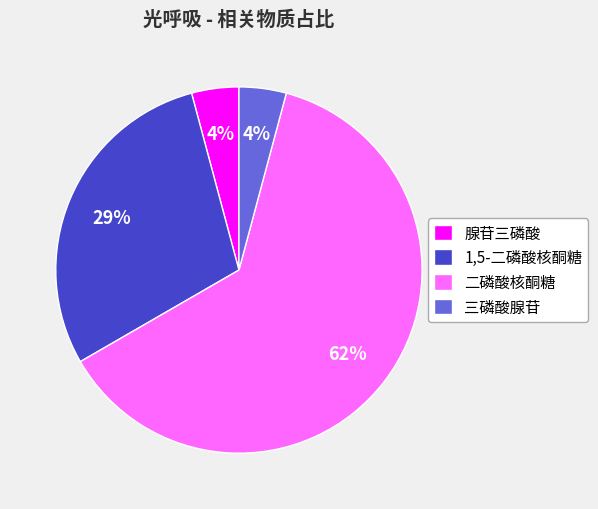

Which has a higher value, 腺苷三磷酸 or 1,5-二磷酸核酮糖?

1,5-二磷酸核酮糖